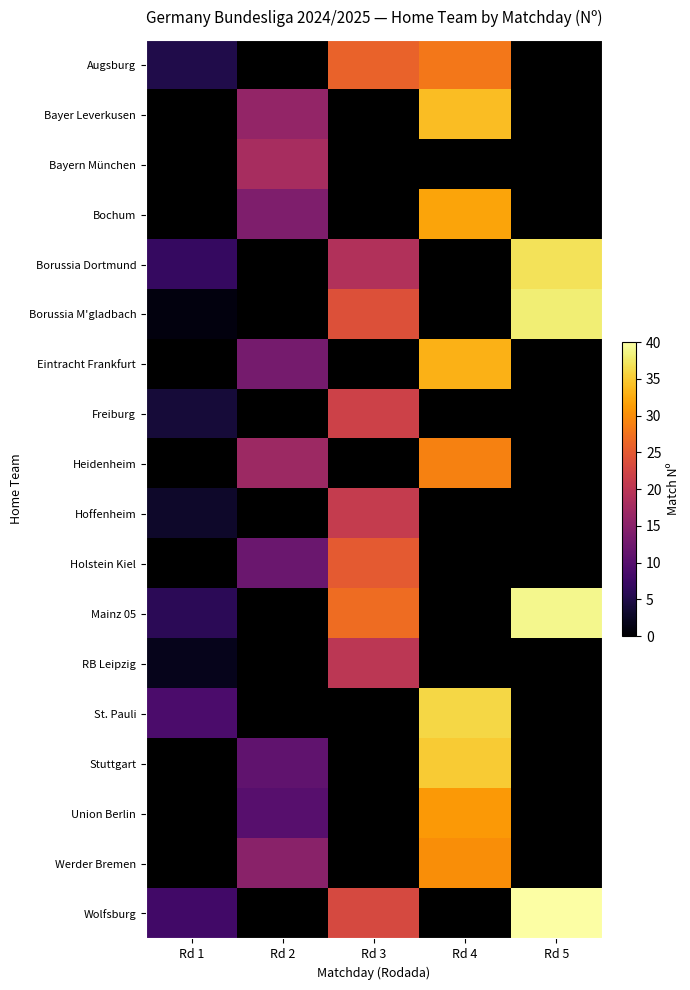

What is the spread (max minus min) of values at Rd 5?

40